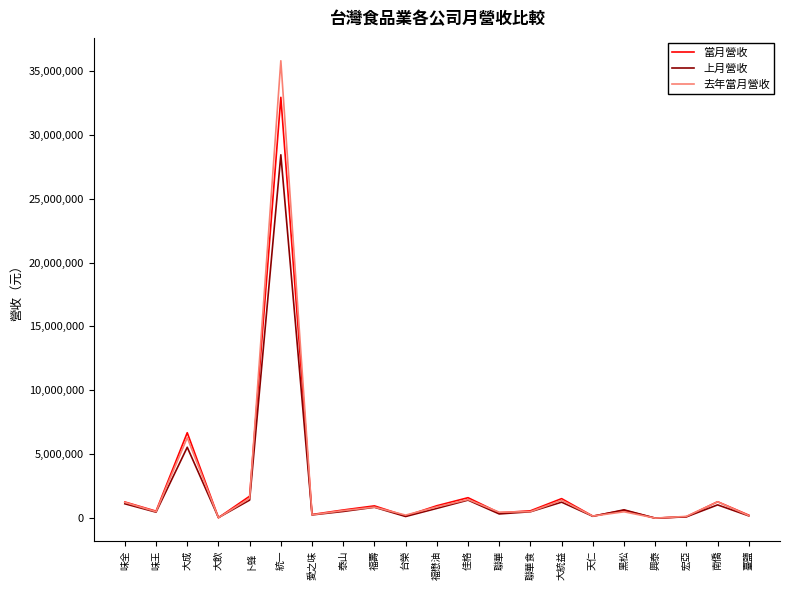

Read the 上月營收 value at 聯華食, to the nearest 100.

503700